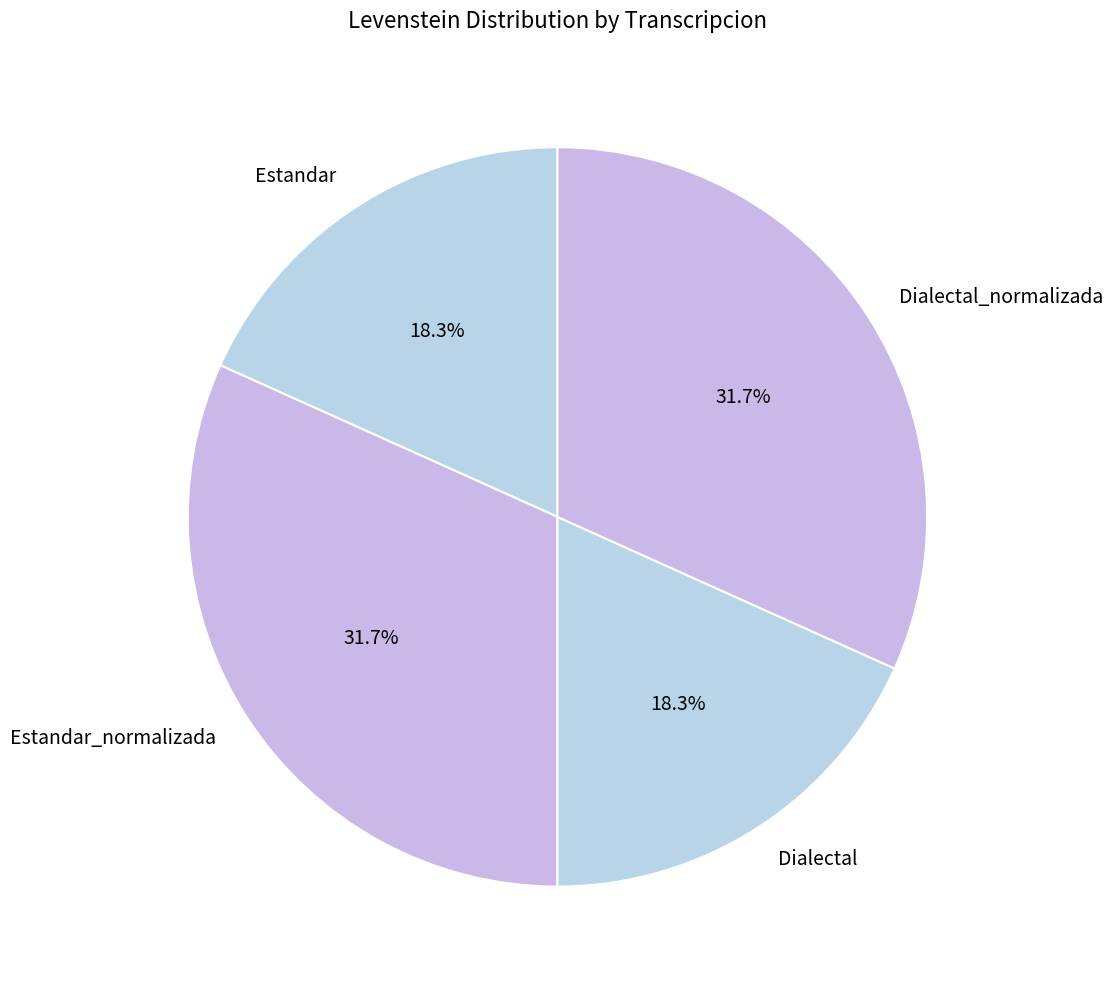

Count the number of slices in the pie.

4